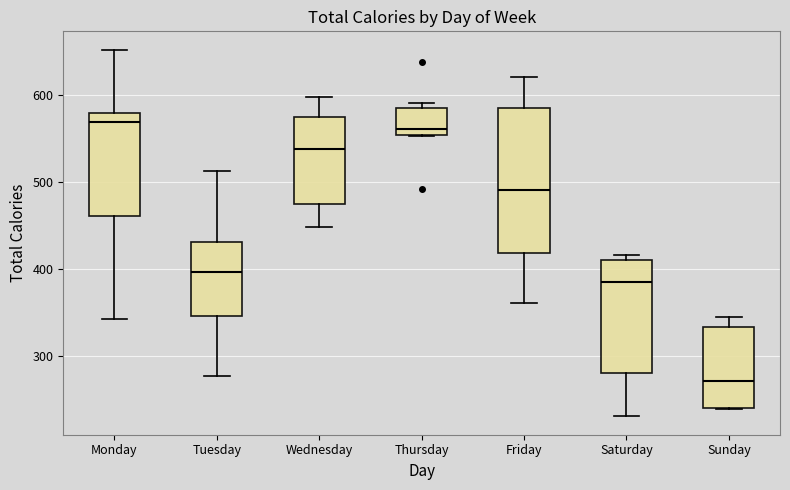

Reading left to right, read every box against the y-axis: the position of its median line, the range the box covers, and the ends of its whiskers. The values are not printed on the chart, so give them approximately, as read against the axis.

Monday: median 570, box 460 to 580, whiskers 340 to 650
Tuesday: median 400, box 350 to 430, whiskers 280 to 510
Wednesday: median 540, box 470 to 580, whiskers 450 to 600
Thursday: median 560, box 550 to 590, whiskers 550 to 590 (just above the box's upper edge)
Friday: median 490, box 420 to 590, whiskers 360 to 620
Saturday: median 390, box 280 to 410, whiskers 230 to 420
Sunday: median 270, box 240 to 330, whiskers 240 to 340